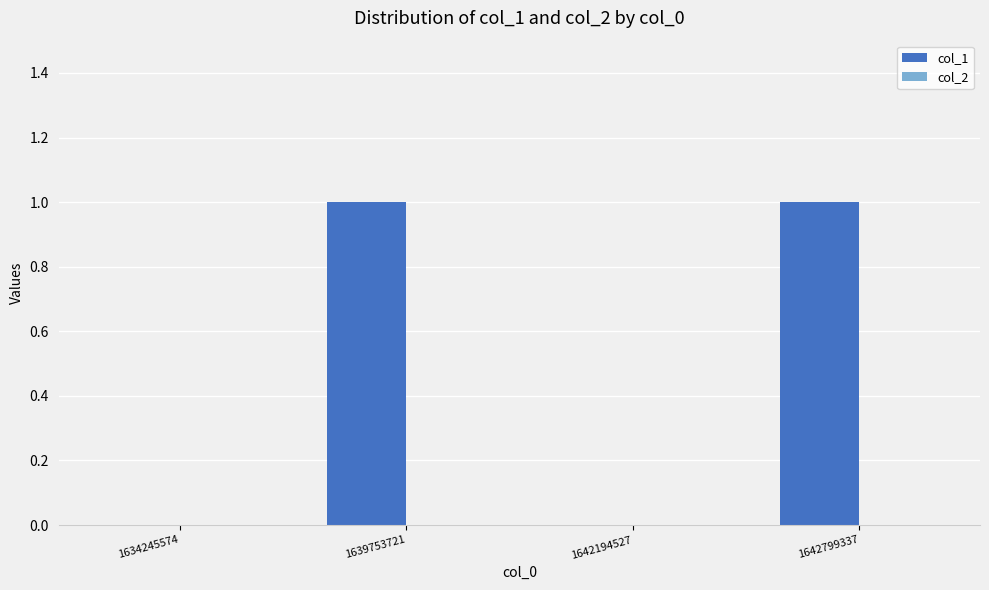

Reading left to right, extract all data points from this chart.

1634245574=0	1639753721=1	1642194527=0	1642799337=1